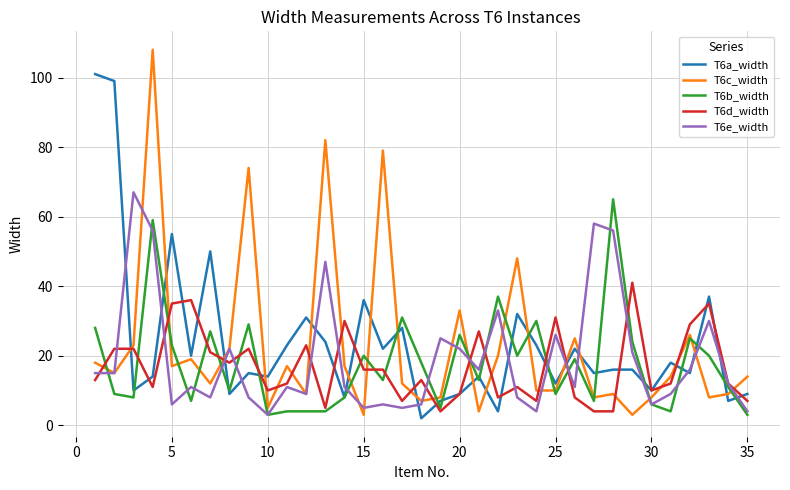

What is the greatest value displayed?

108